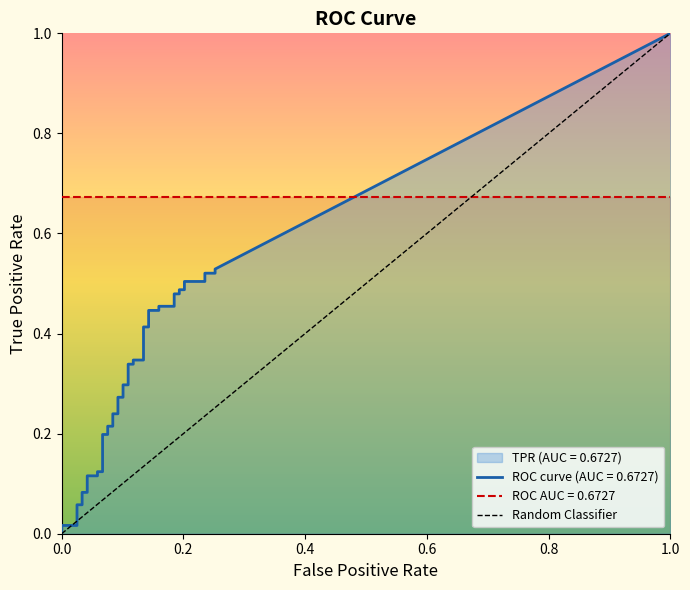

Reading left to right, list all the values displayed in this chart.

fpr: fpr=0.0	tpr=0.0	2=0.0	3=0.0	4=0.0	5=0.0	6=0.0	7=0.0	8=0.1	9=0.1	10=0.1	11=0.1	12=0.1	13=0.1	14=0.1	15=0.1	16=0.1	17=0.1	18=0.1	19=0.1	20=0.1	21=0.1	22=0.1	23=0.1	24=0.1	25=0.1	26=0.1	27=0.1	28=0.2	29=0.2	30=0.2	31=0.2	32=0.2	33=0.2	34=0.2	35=0.2	36=0.2	37=0.2	38=0.3	39=0.3
tpr: fpr=0.0	tpr=0.0	2=0.0	3=0.1	4=0.1	5=0.1	6=0.1	7=0.1	8=0.1	9=0.1	10=0.1	11=0.2	12=0.2	13=0.2	14=0.2	15=0.2	16=0.2	17=0.3	18=0.3	19=0.3	20=0.3	21=0.3	22=0.3	23=0.3	24=0.3	25=0.4	26=0.4	27=0.4	28=0.4	29=0.5	30=0.5	31=0.5	32=0.5	33=0.5	34=0.5	35=0.5	36=0.5	37=0.5	38=0.5	39=0.5